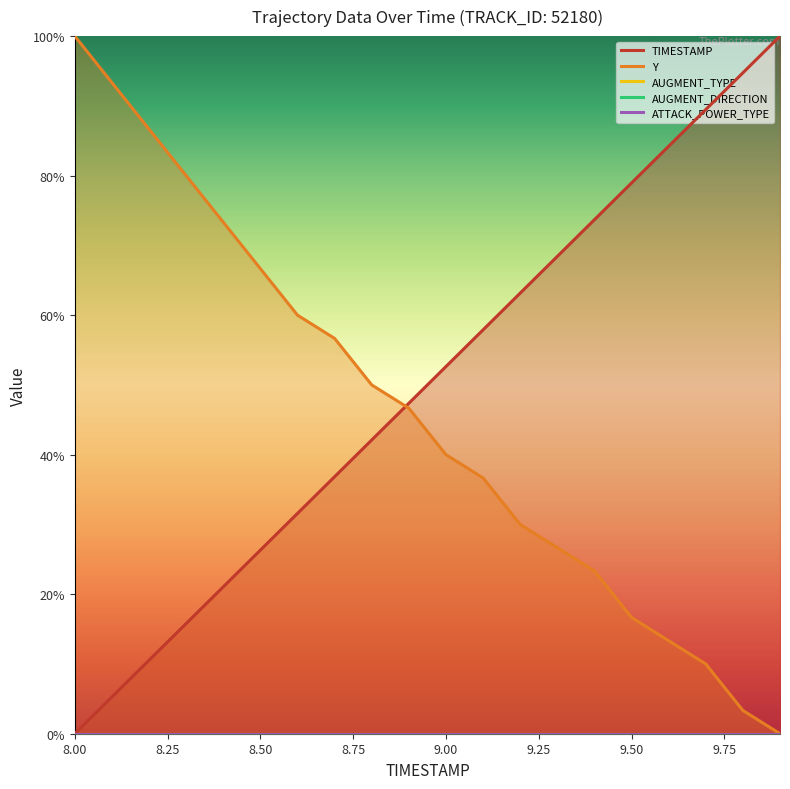

At which category is the sum across all series the highest?

8.00